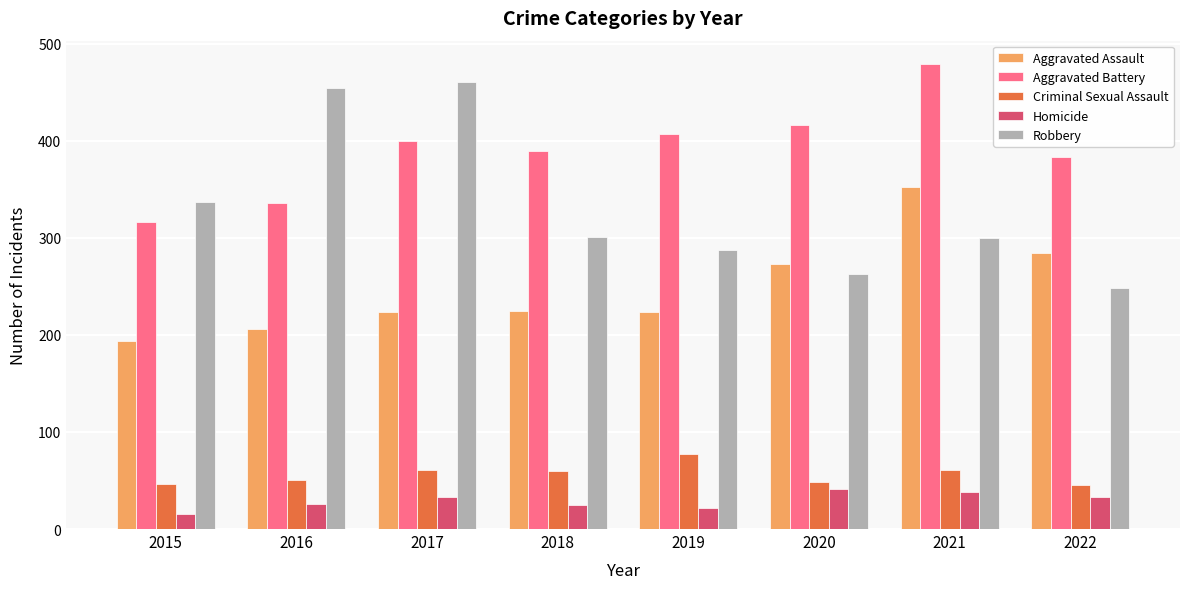

Which label corresponds to the smallest value in the chart?

2015